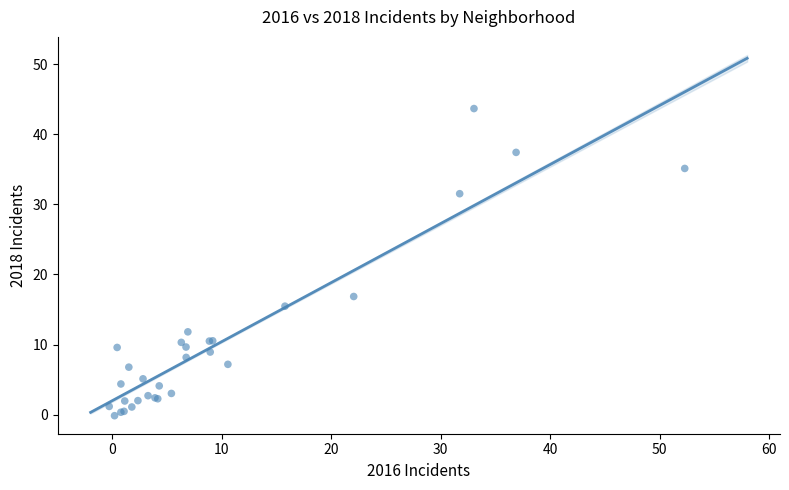

What Y value in the scatter plot is closest to 21?

16.8